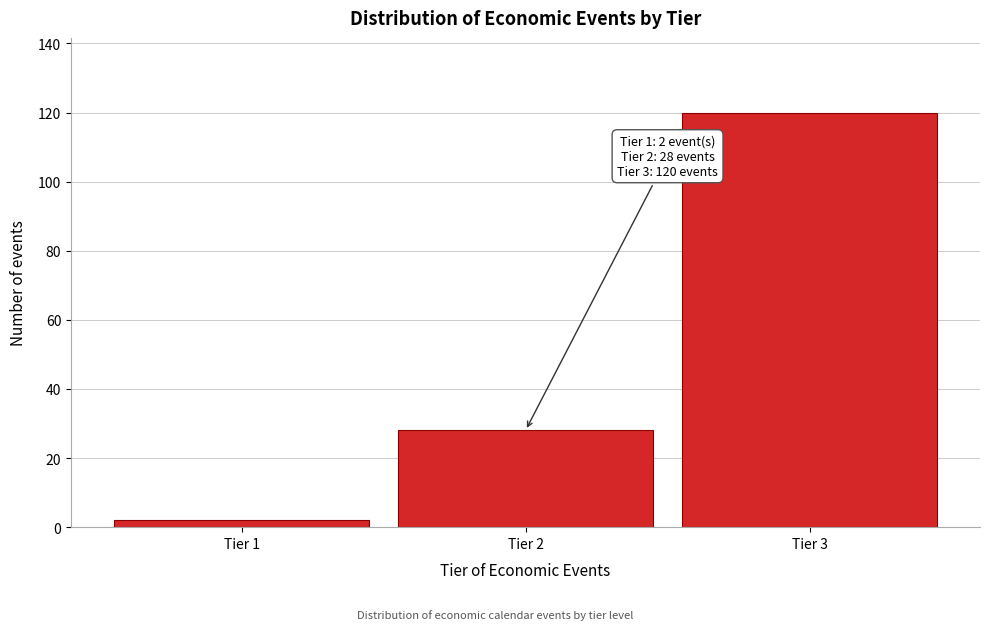

Reading right to left, extract all data points from this chart.

Tier 3=120	Tier 2=28	Tier 1=2